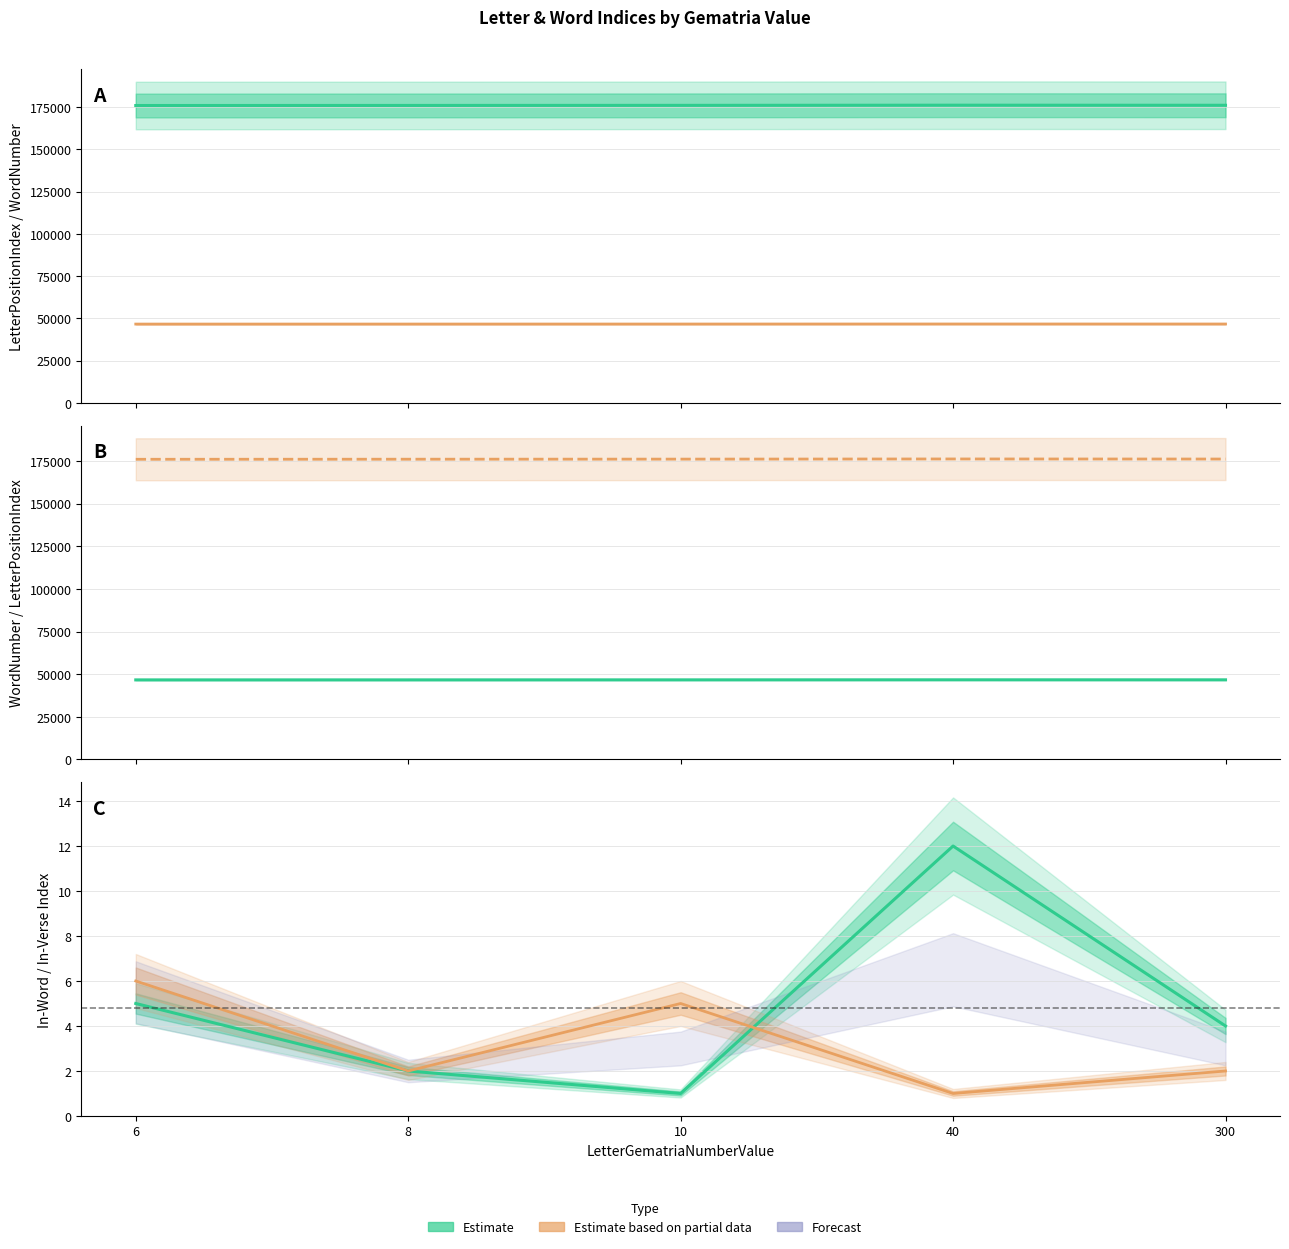

Is the value of WordNumber at 6 greater than the value of LetterPositionIdx In Word at 10?

Yes